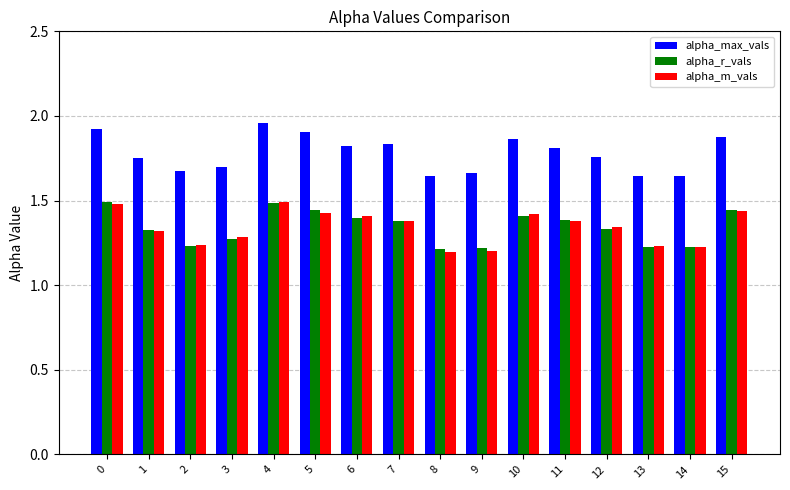

Which series has the largest total across all categories?

alpha_max_vals